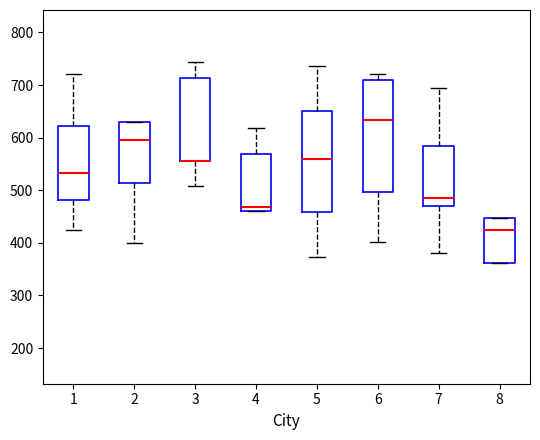

Reading left to right, read every box against the y-axis: the position of its median line, the range the box covers, and the ends of its whiskers. The values are not printed on the chart, so give them approximately, as read against the axis.

1: median 530, box 480 to 620, whiskers 420 to 720
2: median 600, box 510 to 630, whiskers 400 to 630
3: median 560 (drawn on the box's lower edge), box 560 to 710, whiskers 510 to 740
4: median 470, box 460 to 570, whiskers 460 to 620
5: median 560, box 460 to 650, whiskers 370 to 740
6: median 630, box 500 to 710, whiskers 400 to 720
7: median 490, box 470 to 580, whiskers 380 to 690
8: median 420, box 360 to 450, whiskers 360 to 450